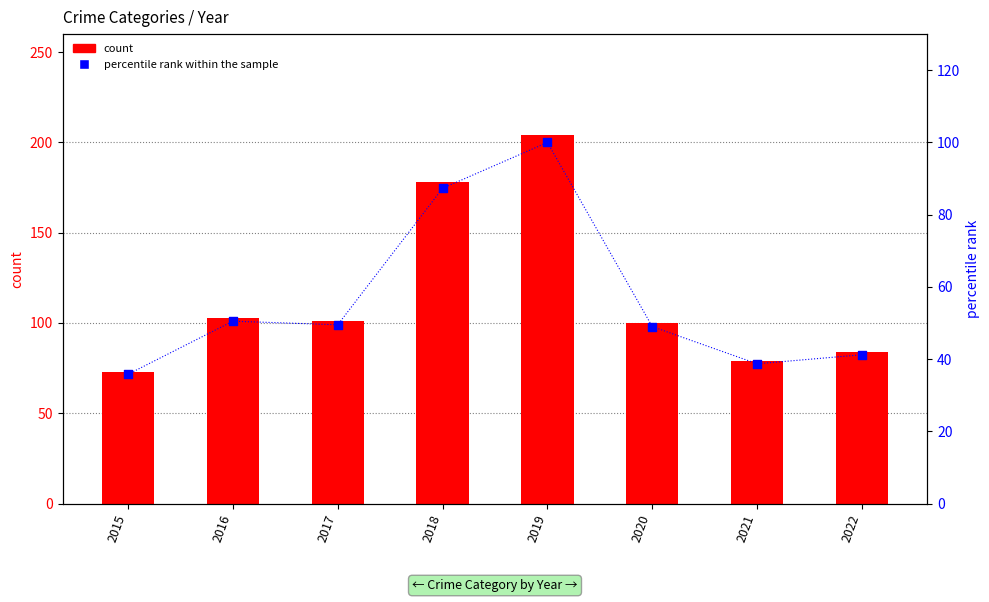

Is the value of percentile rank within the sample at 2016 greater than the value of count at 2017?

No